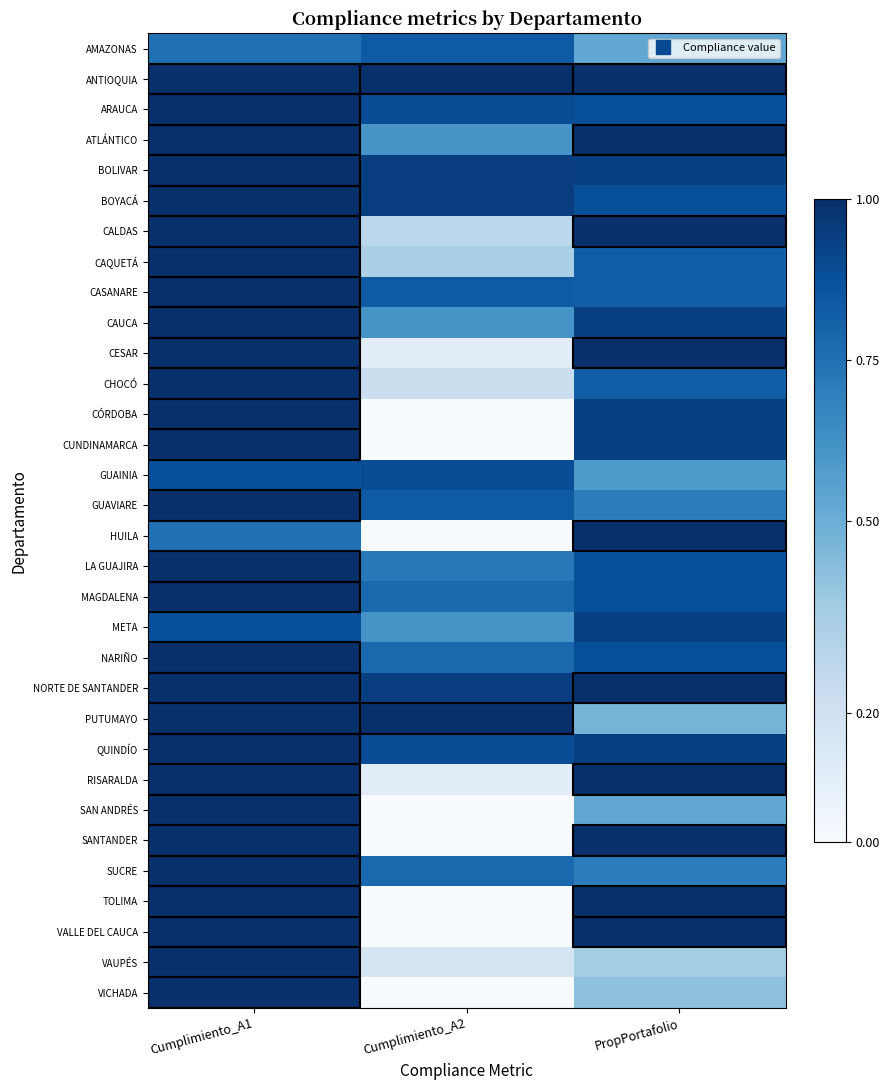

Reading left to right, transcribe all the data shown in this chart.

AMAZONAS: Cumplimiento_A1=0.8	Cumplimiento_A2=0.8	PropPortafolio=0.5
ANTIOQUIA: Cumplimiento_A1=1.0	Cumplimiento_A2=1.0	PropPortafolio=1.0
ARAUCA: Cumplimiento_A1=1.0	Cumplimiento_A2=0.9	PropPortafolio=0.9
ATLÁNTICO: Cumplimiento_A1=1.0	Cumplimiento_A2=0.6	PropPortafolio=1.0
BOLIVAR: Cumplimiento_A1=1.0	Cumplimiento_A2=0.9	PropPortafolio=0.9
BOYACÁ: Cumplimiento_A1=1.0	Cumplimiento_A2=0.9	PropPortafolio=0.9
CALDAS: Cumplimiento_A1=1.0	Cumplimiento_A2=0.3	PropPortafolio=1.0
CAQUETÁ: Cumplimiento_A1=1.0	Cumplimiento_A2=0.3	PropPortafolio=0.8
CASANARE: Cumplimiento_A1=1.0	Cumplimiento_A2=0.8	PropPortafolio=0.8
CAUCA: Cumplimiento_A1=1.0	Cumplimiento_A2=0.6	PropPortafolio=0.9
CESAR: Cumplimiento_A1=1.0	Cumplimiento_A2=0.1	PropPortafolio=1.0
CHOCÓ: Cumplimiento_A1=1.0	Cumplimiento_A2=0.2	PropPortafolio=0.8
CÓRDOBA: Cumplimiento_A1=1.0	Cumplimiento_A2=0.0	PropPortafolio=0.9
CUNDINAMARCA: Cumplimiento_A1=1.0	Cumplimiento_A2=0.0	PropPortafolio=0.9
GUAINIA: Cumplimiento_A1=0.9	Cumplimiento_A2=0.9	PropPortafolio=0.6
GUAVIARE: Cumplimiento_A1=1.0	Cumplimiento_A2=0.8	PropPortafolio=0.7
HUILA: Cumplimiento_A1=0.8	Cumplimiento_A2=0.0	PropPortafolio=1.0
LA GUAJIRA: Cumplimiento_A1=1.0	Cumplimiento_A2=0.7	PropPortafolio=0.9
MAGDALENA: Cumplimiento_A1=1.0	Cumplimiento_A2=0.8	PropPortafolio=0.9
META: Cumplimiento_A1=0.9	Cumplimiento_A2=0.6	PropPortafolio=0.9
NARIÑO: Cumplimiento_A1=1.0	Cumplimiento_A2=0.8	PropPortafolio=0.9
NORTE DE SANTANDER: Cumplimiento_A1=1.0	Cumplimiento_A2=0.9	PropPortafolio=1.0
PUTUMAYO: Cumplimiento_A1=1.0	Cumplimiento_A2=1.0	PropPortafolio=0.5
QUINDÍO: Cumplimiento_A1=1.0	Cumplimiento_A2=0.9	PropPortafolio=0.9
RISARALDA: Cumplimiento_A1=1.0	Cumplimiento_A2=0.1	PropPortafolio=1.0
SAN ANDRÉS: Cumplimiento_A1=1.0	Cumplimiento_A2=0.0	PropPortafolio=0.5
SANTANDER: Cumplimiento_A1=1.0	Cumplimiento_A2=0.0	PropPortafolio=1.0
SUCRE: Cumplimiento_A1=1.0	Cumplimiento_A2=0.8	PropPortafolio=0.7
TOLIMA: Cumplimiento_A1=1.0	Cumplimiento_A2=0.0	PropPortafolio=1.0
VALLE DEL CAUCA: Cumplimiento_A1=1.0	Cumplimiento_A2=0.0	PropPortafolio=1.0
VAUPÉS: Cumplimiento_A1=1.0	Cumplimiento_A2=0.2	PropPortafolio=0.4
VICHADA: Cumplimiento_A1=1.0	Cumplimiento_A2=0.0	PropPortafolio=0.4